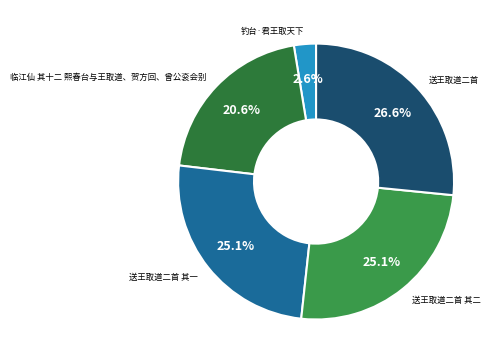

Count the number of slices in the pie.

5